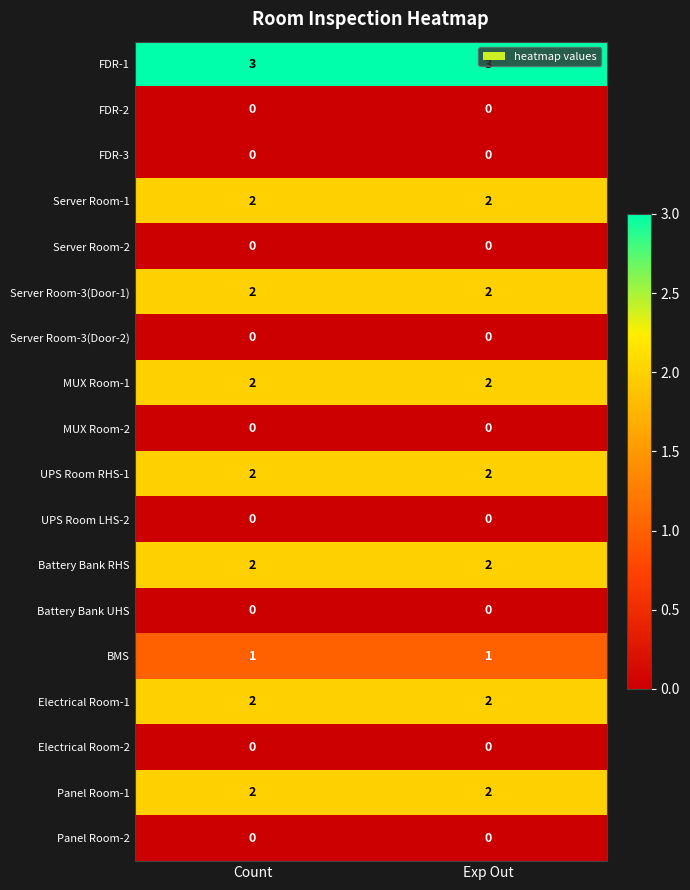

The UPS Room RHS-1 series shows 3 at Exp Out. True or false?

False